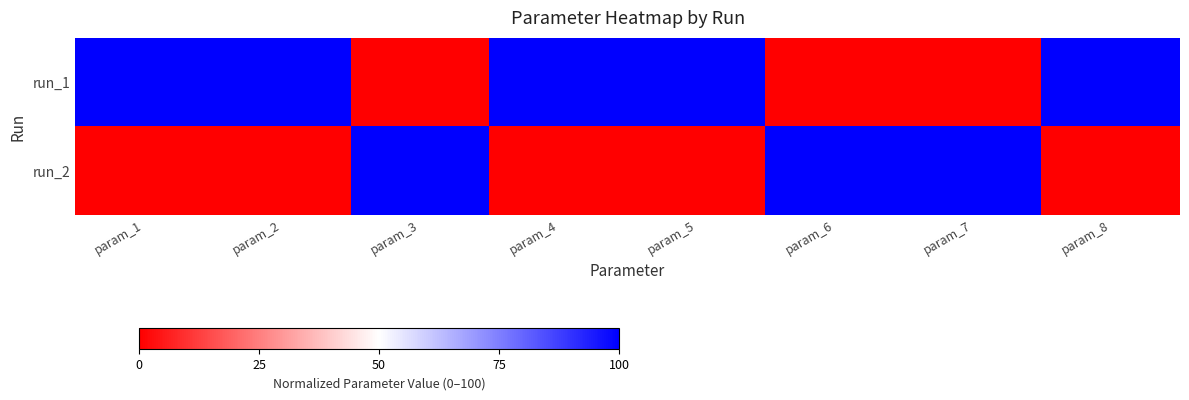

Between param_1 and param_4, which series saw the biggest shift?

run_1